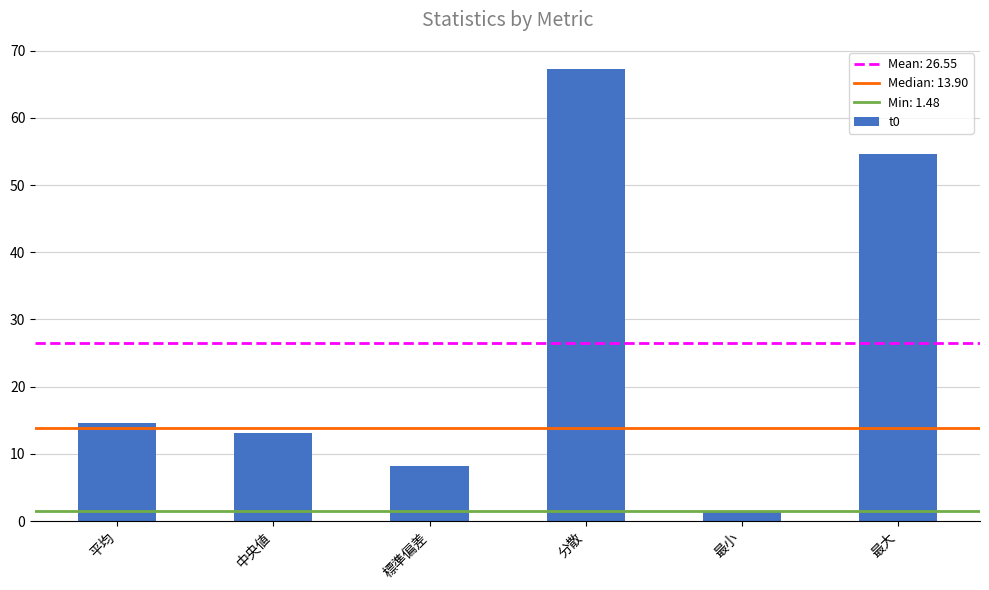

What is the change in value from 標準偏差 to 分散?

+59.0